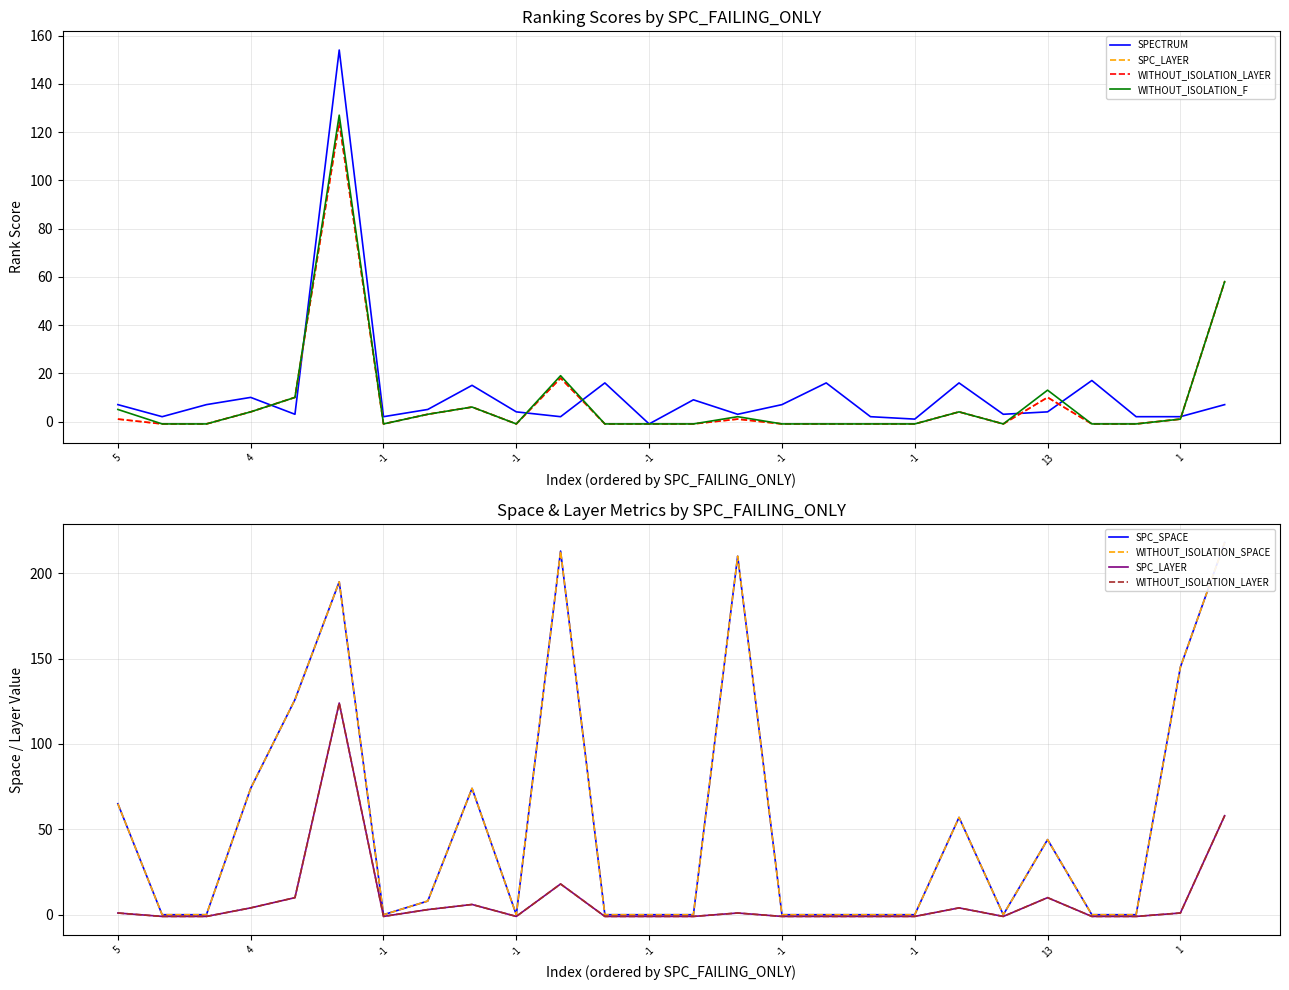

Which label corresponds to the largest value in the chart?

25